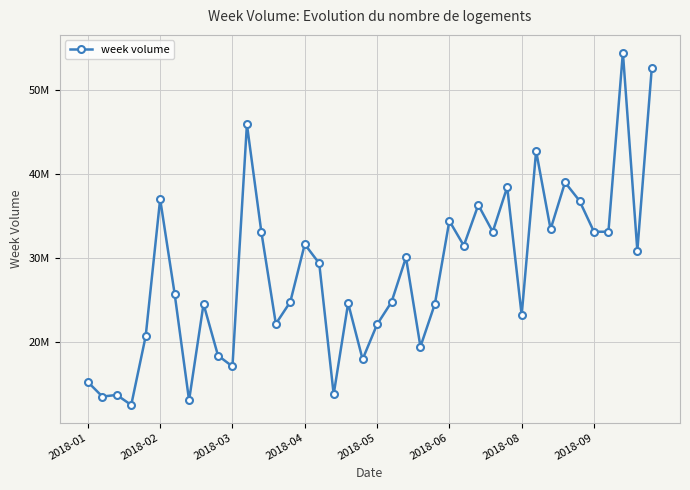

Reading right to left, what are all the values shown in this chart?

52710722	30870568	54522246	33130969	33131922	36827989	39019032	33429023	42770104	23181159	38459355	33124622	36324443	31472228	34425408	24525292	19413274	30064131	24741893	22065404	17908167	24600333	13725693	29358540	31643828	24760501	22140780	33086682	45943731	17055131	18358501	24506686	13009360	25745066	37026778	20675839	12454294	13655081	13462358	15202318